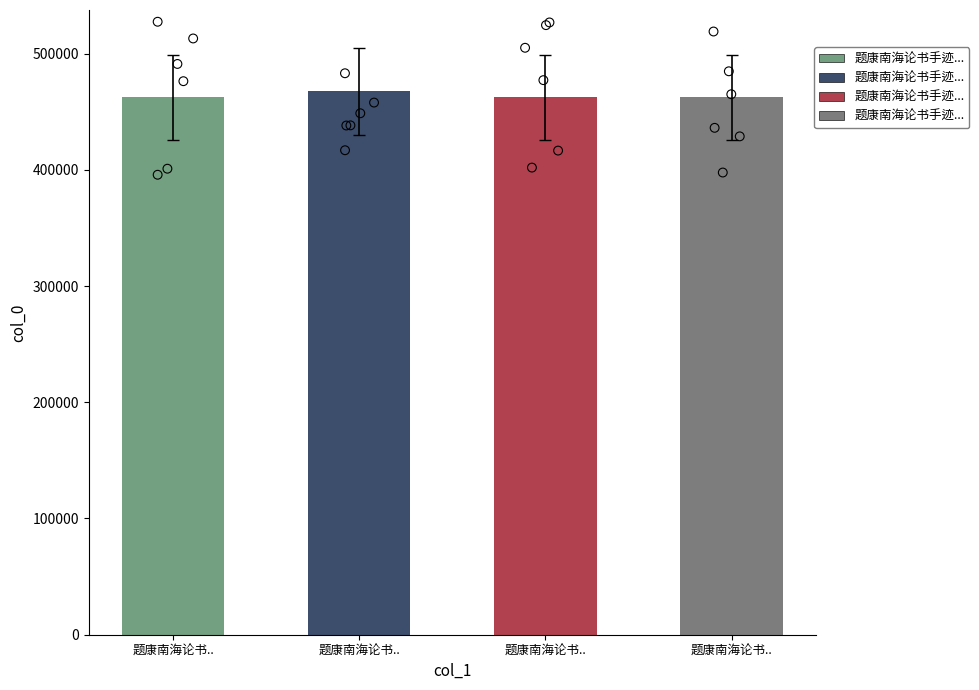

Which has a higher value, 题康南海论书.. or 题康南海论书..?

题康南海论书..